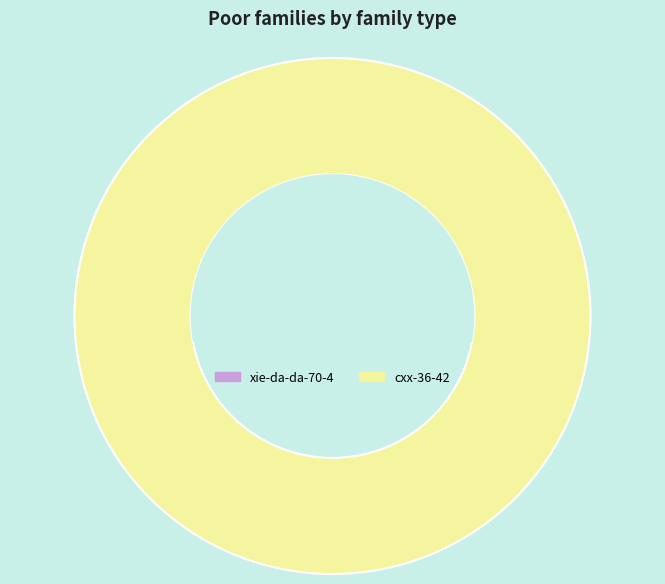

Is there any slice that represents more than half of the pie?

Yes